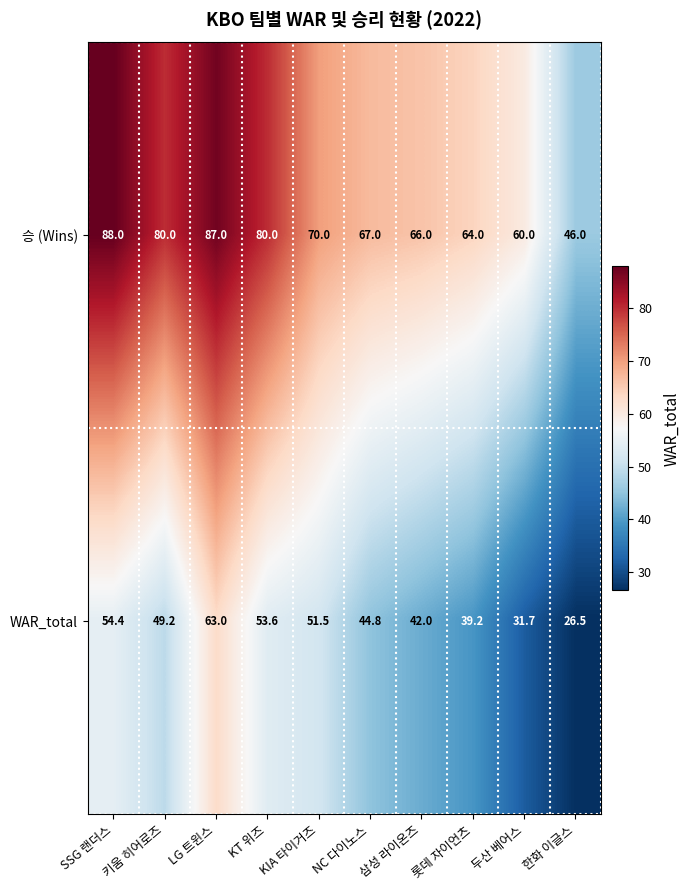

List the series in order of their peak value, lowest first.

WAR_total, 승 (Wins)